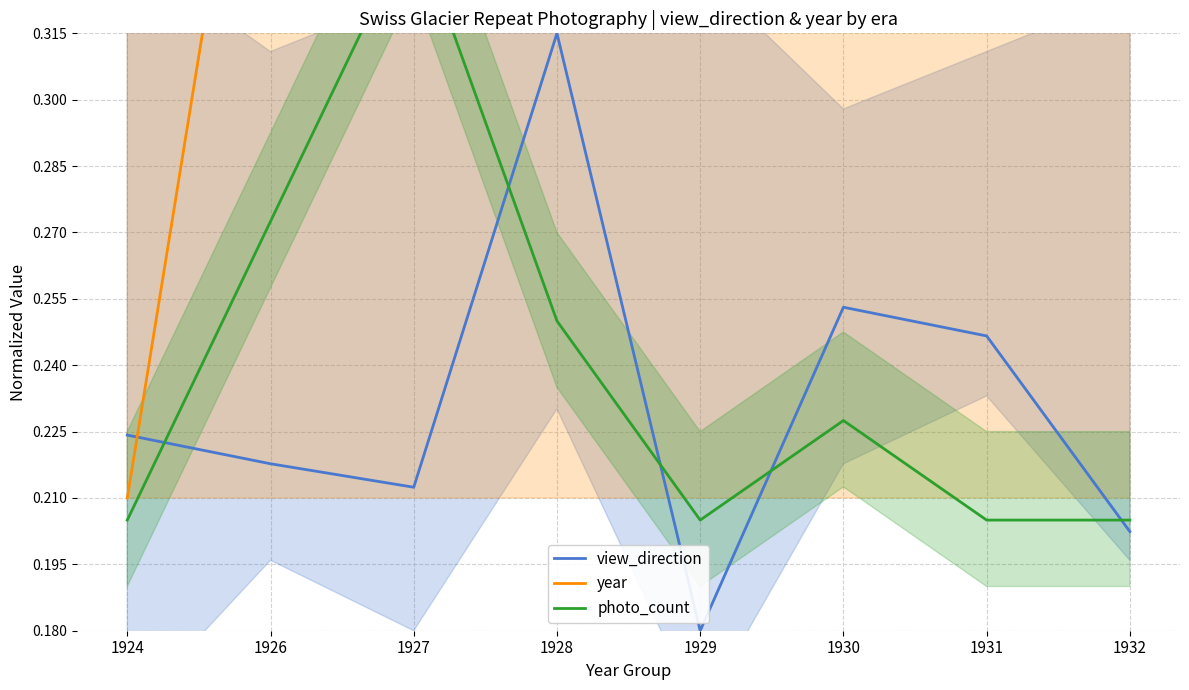

At which label is photo_count closest to 0?

1924